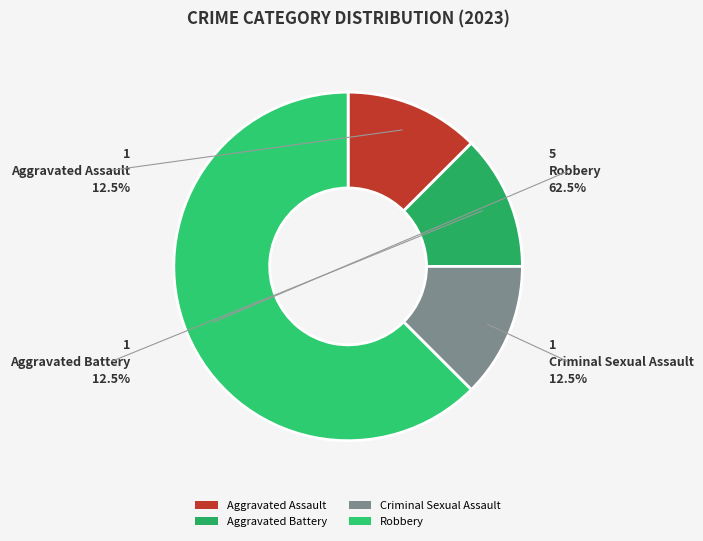

What is the largest slice in the pie chart?

Robbery